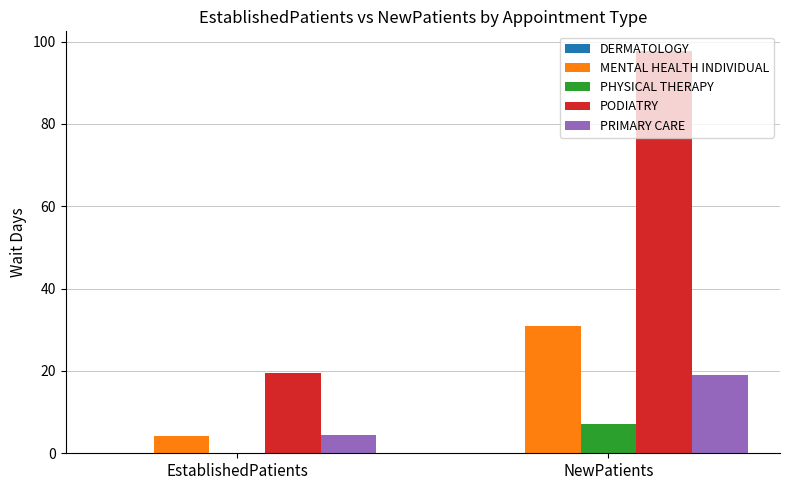

The PODIATRY series shows 35.2 at NewPatients. True or false?

False